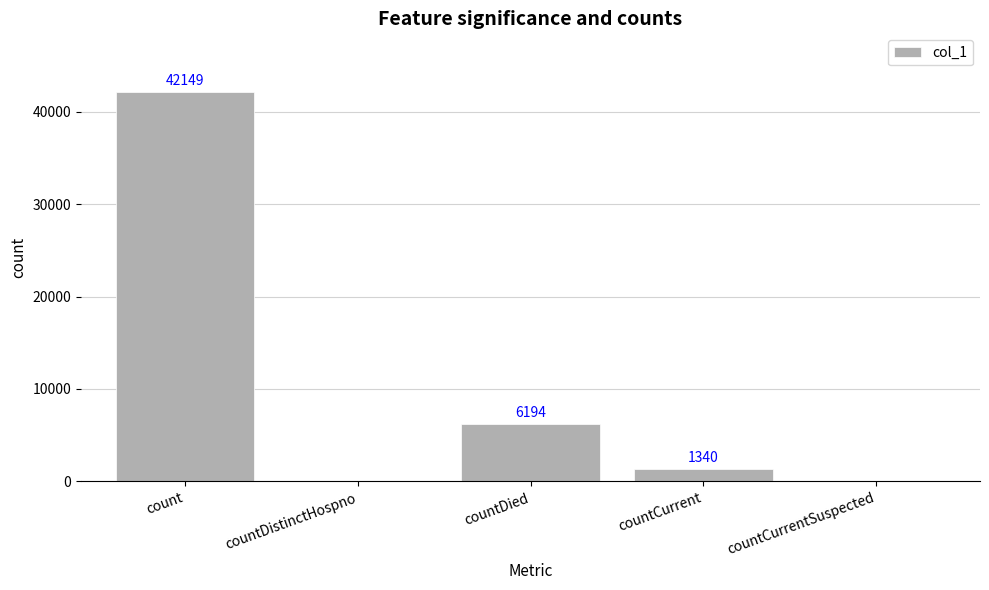

How many categories are shown in the chart?

5